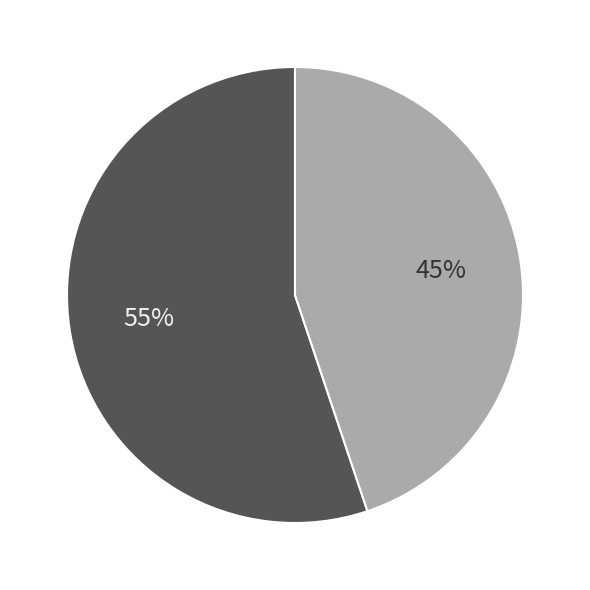

Does any single category account for the majority?

Yes